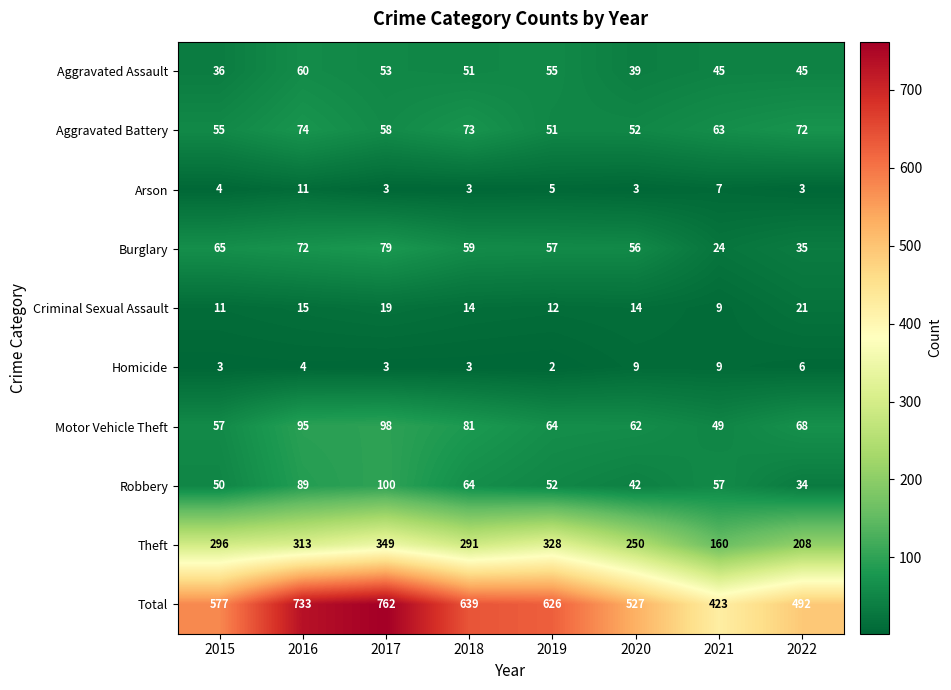

Rank the series at 2016 from lowest to highest value.

Homicide, Arson, Criminal Sexual Assault, Aggravated Assault, Burglary, Aggravated Battery, Robbery, Motor Vehicle Theft, Theft, Total